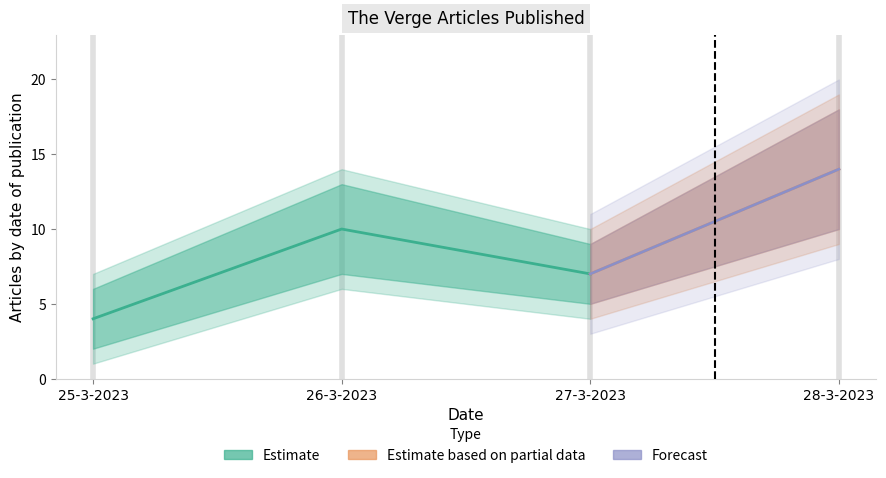

Reading left to right, what are all the values shown in this chart?

articles_per_day: 4	10	7	14
lower_bound: 2	7	5	10
upper_bound: 6	13	9	18